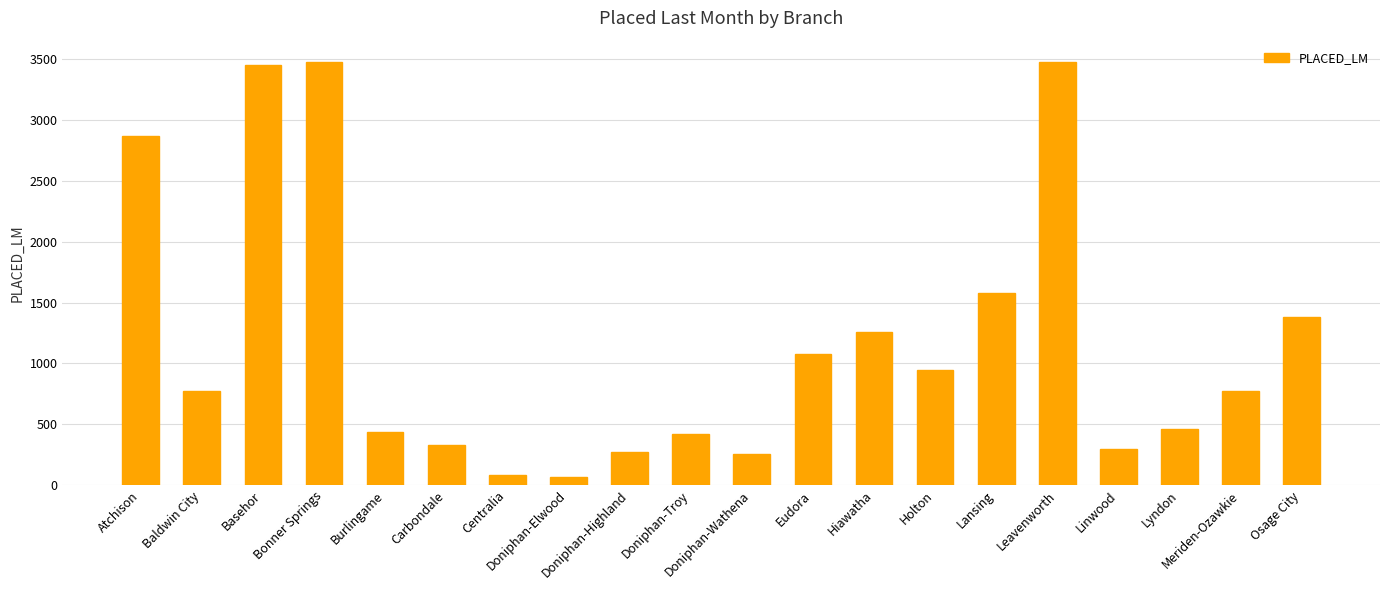

What is the sum of the values at Hiawatha and Baldwin City?

2034